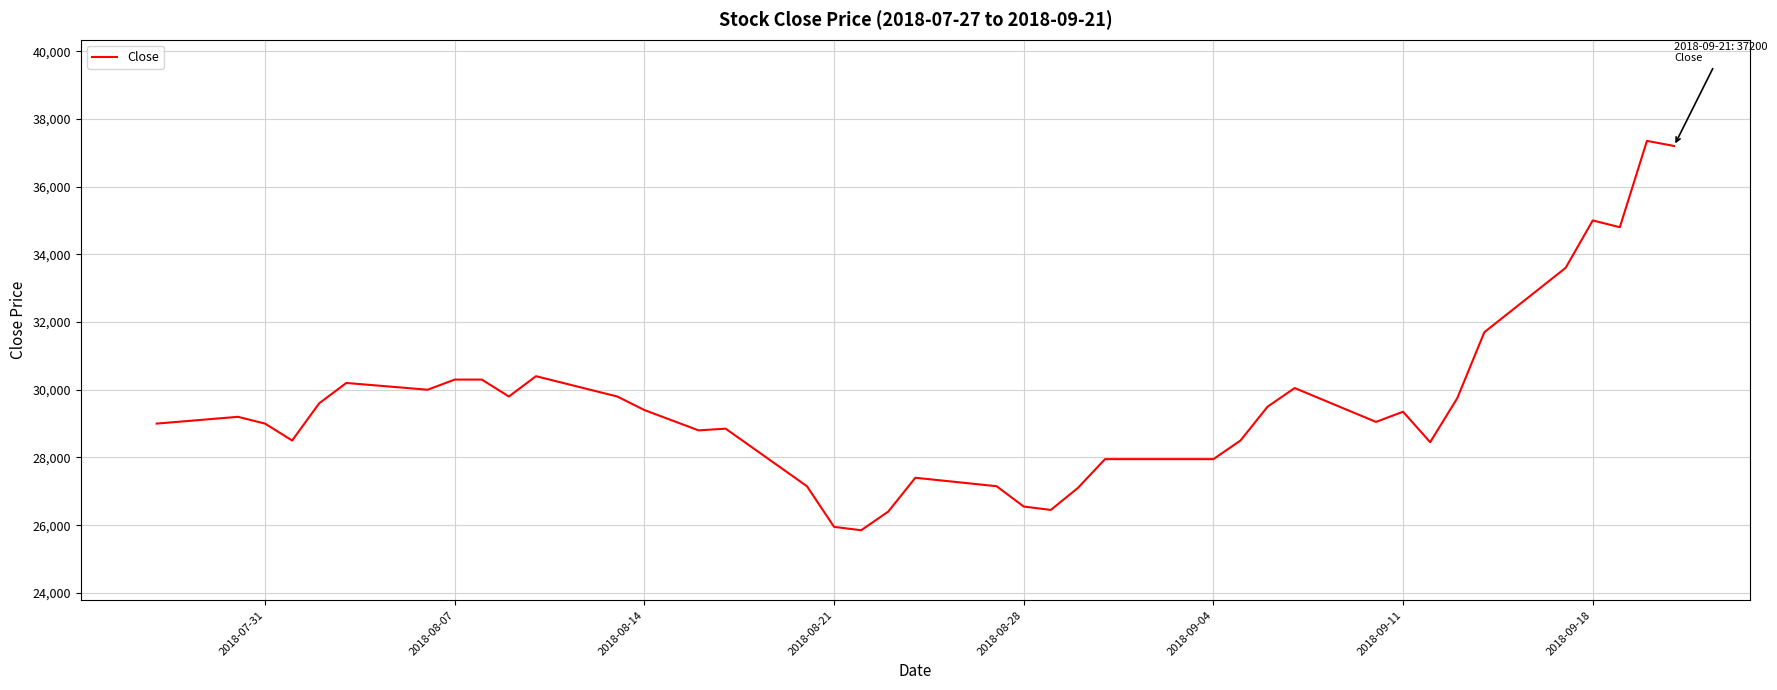

What is the smallest value displayed?

25850